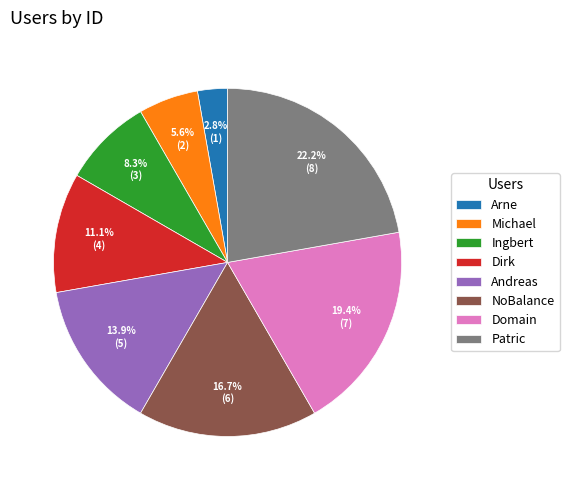

The NoBalance slice represents 17% of the pie. True or false?

True